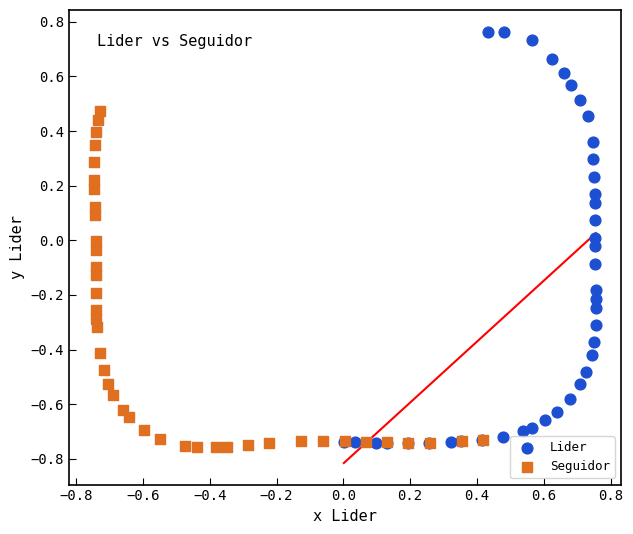

Which series contains the highest Y value?

Lider